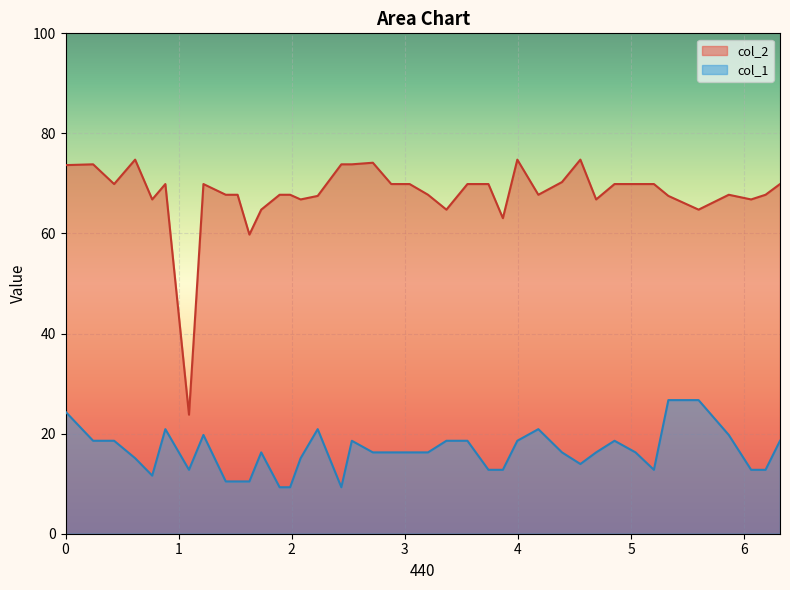

True or false: col_2 and col_1 cross at least once.

False